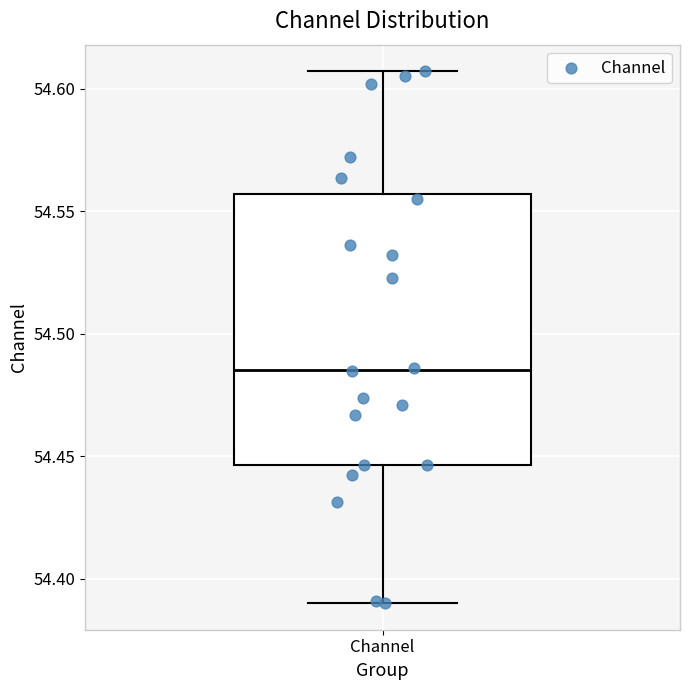

Where is the upper edge of the box for Channel on the y-axis? The values are not printed on the chart, so give them approximately, as read against the axis.

54.555